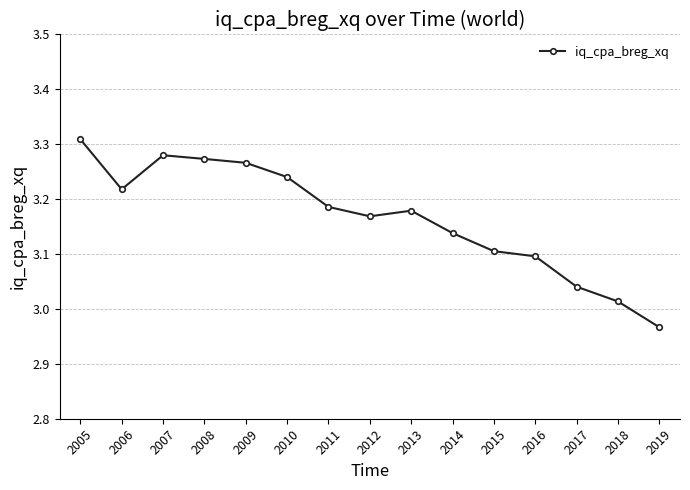

List the labels in order of value, largest first.

2005, 2007, 2008, 2009, 2010, 2006, 2011, 2013, 2012, 2014, 2015, 2016, 2017, 2018, 2019